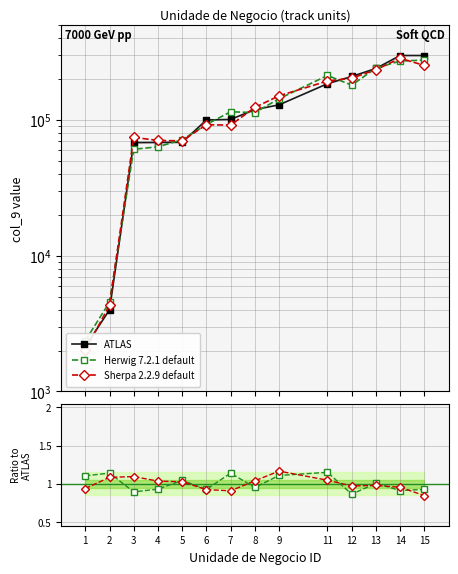

At how many categories does at least one series exceed 93182?

9